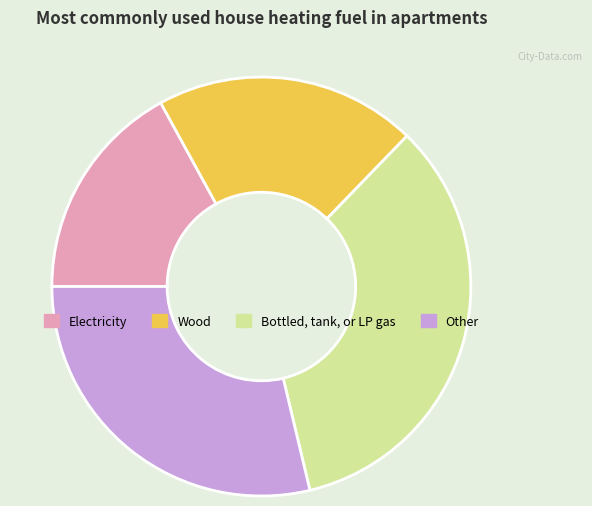

Rank the categories by value from lowest to highest.

Electricity, Wood, Other, Bottled, tank, or LP gas